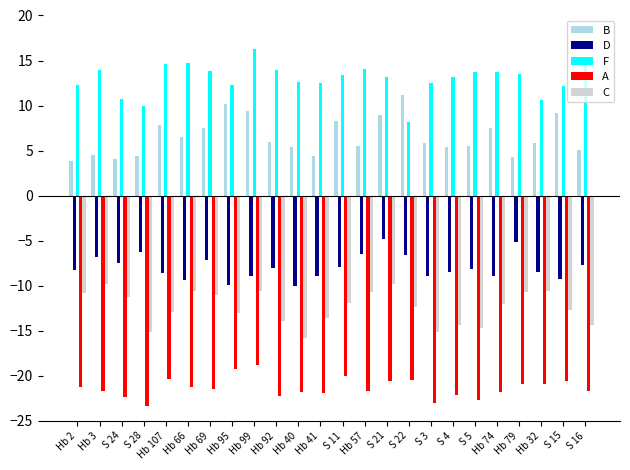

What is the total value across all series at Hb 107?

-19.3